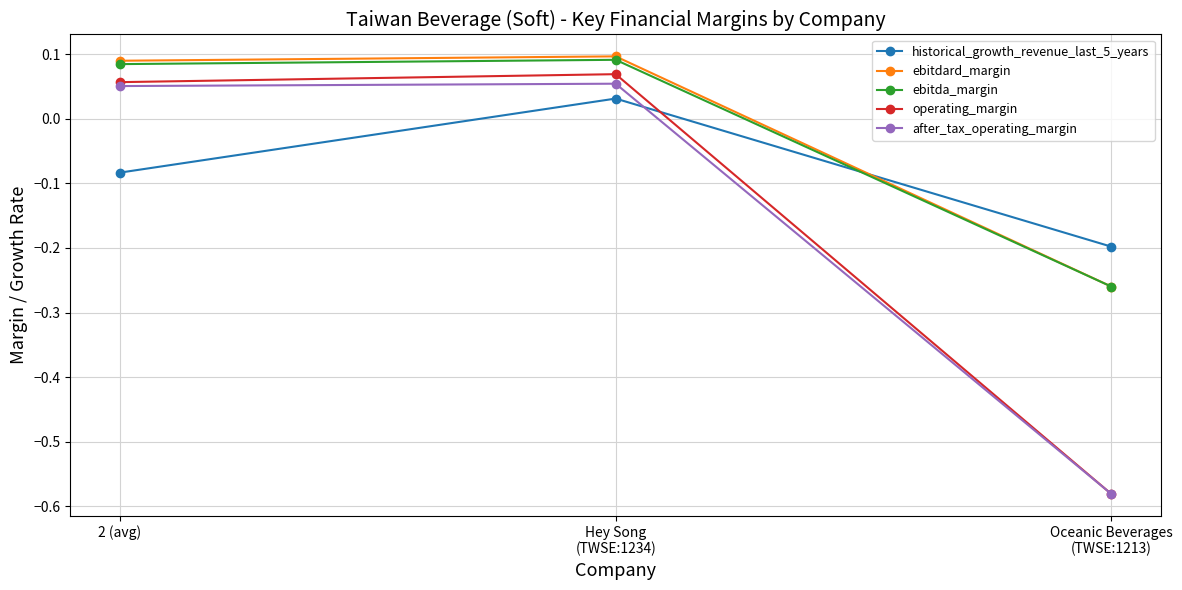

Is it true that historical_growth_revenue_last_5_years equals -0.1 at Oceanic Beverages
(TWSE:1213)?

False